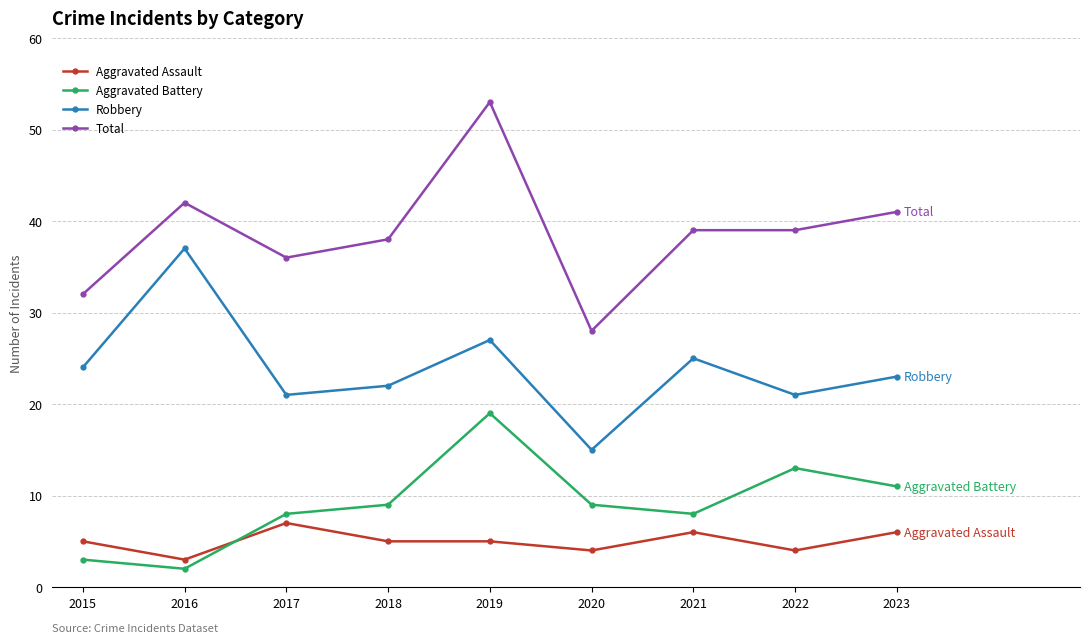

What is the spread (max minus min) of values at 2023?

35